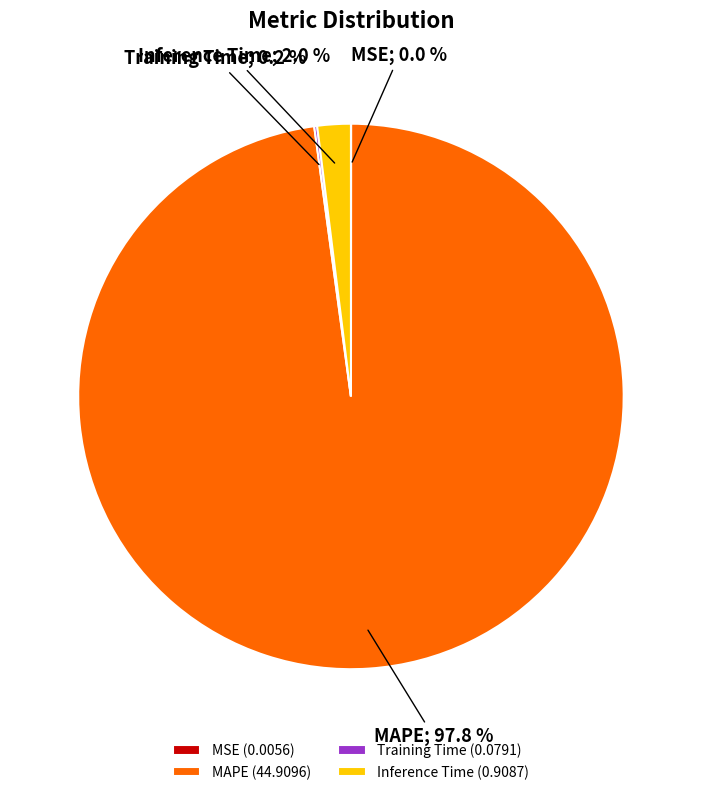

Does MAPE account for over 50% of the chart?

Yes